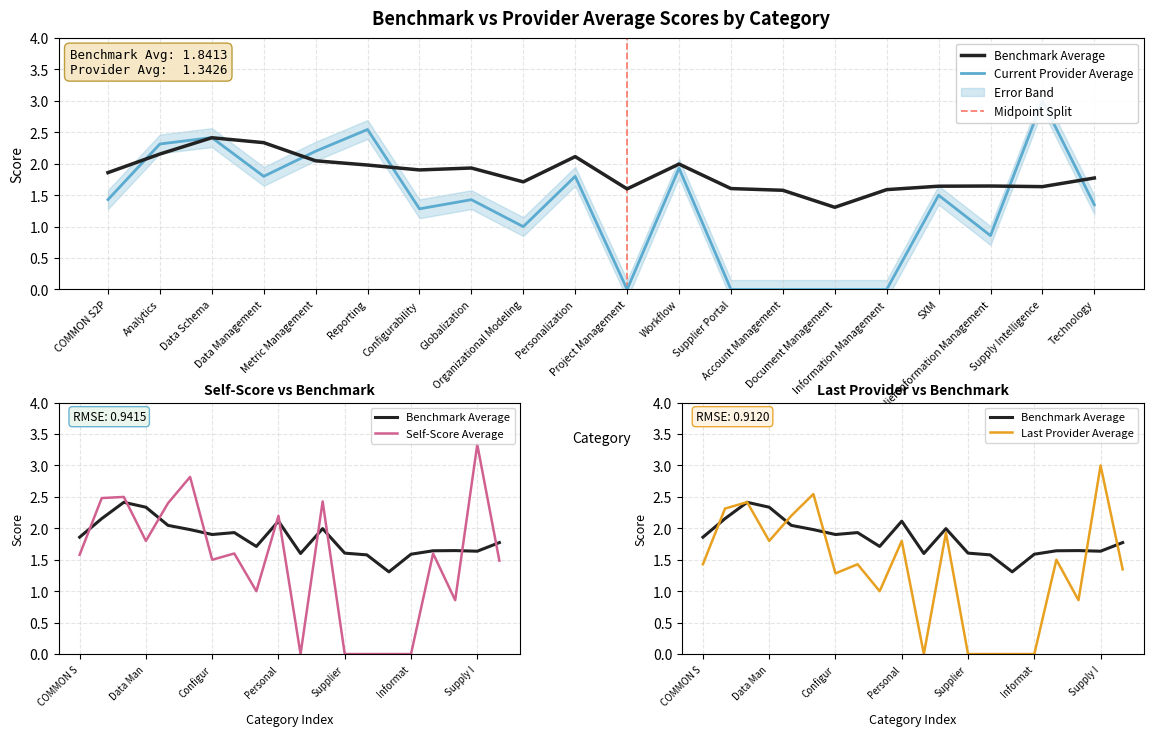

The Benchmark Average series shows 2.7 at Information Management. True or false?

False